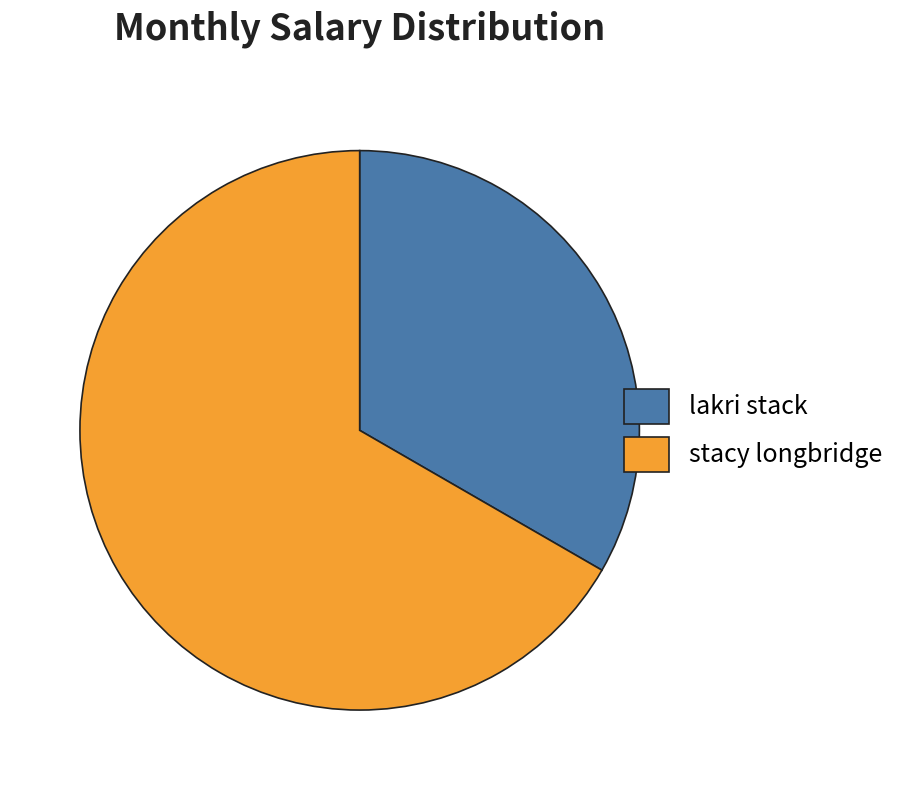

Is it true that stacy longbridge is 55% of the pie?

False